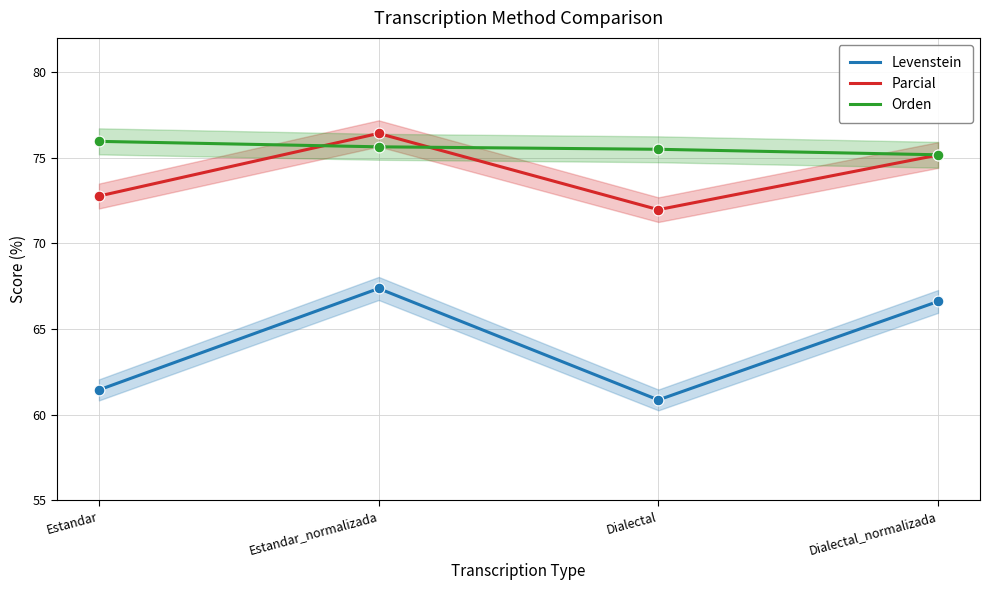

Which series reaches the minimum Y coordinate?

Levenstein